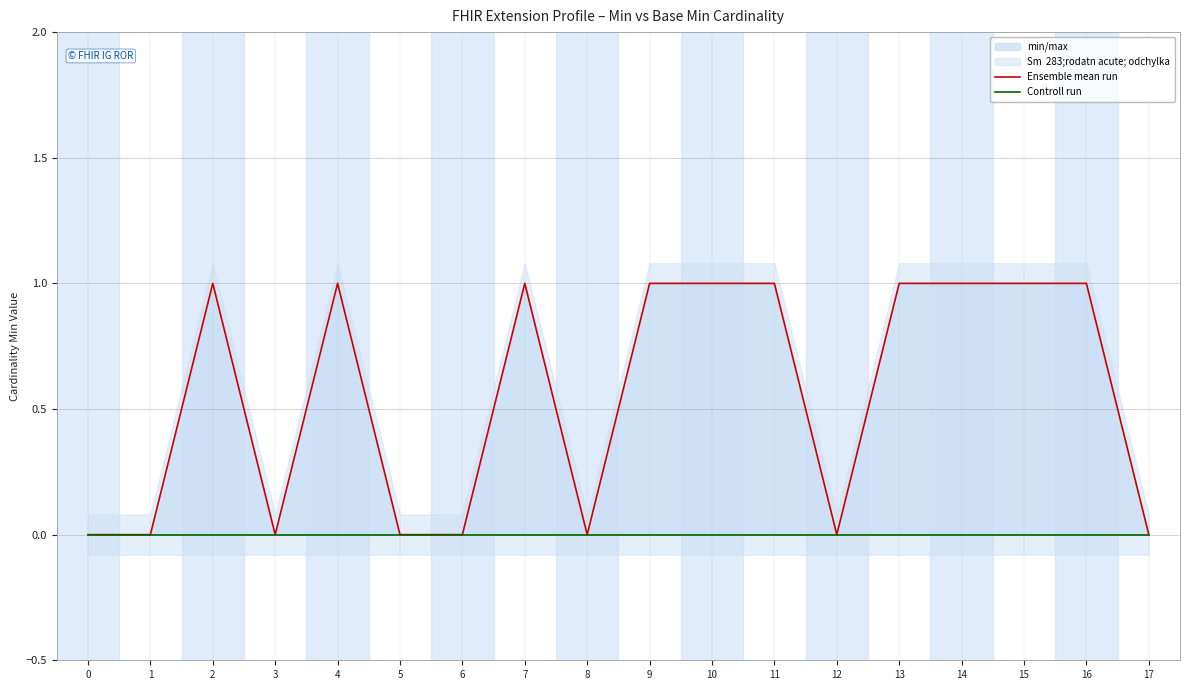

Reading right to left, transcribe all the data shown in this chart.

Ensemble mean run: 0	1	1	1	1	0	1	1	1	0	1	0	0	1	0	1	0	0
Controll run: 0	0	0	0	0	0	0	0	0	0	0	0	0	0	0	0	0	0